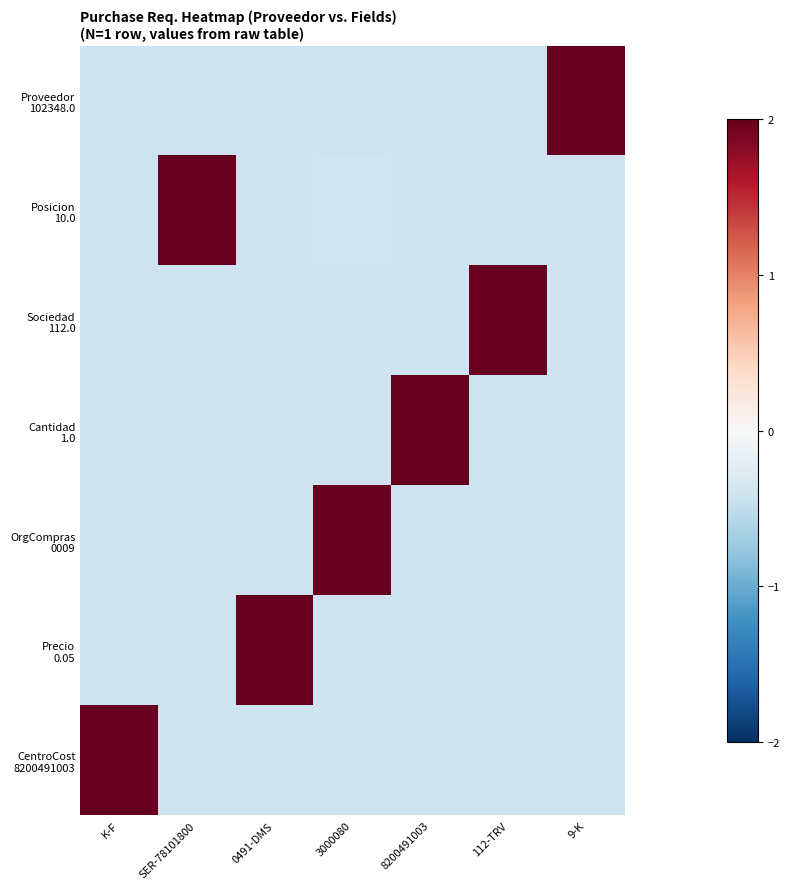

Which series has the largest range (max minus min)?

Posicion 10.0